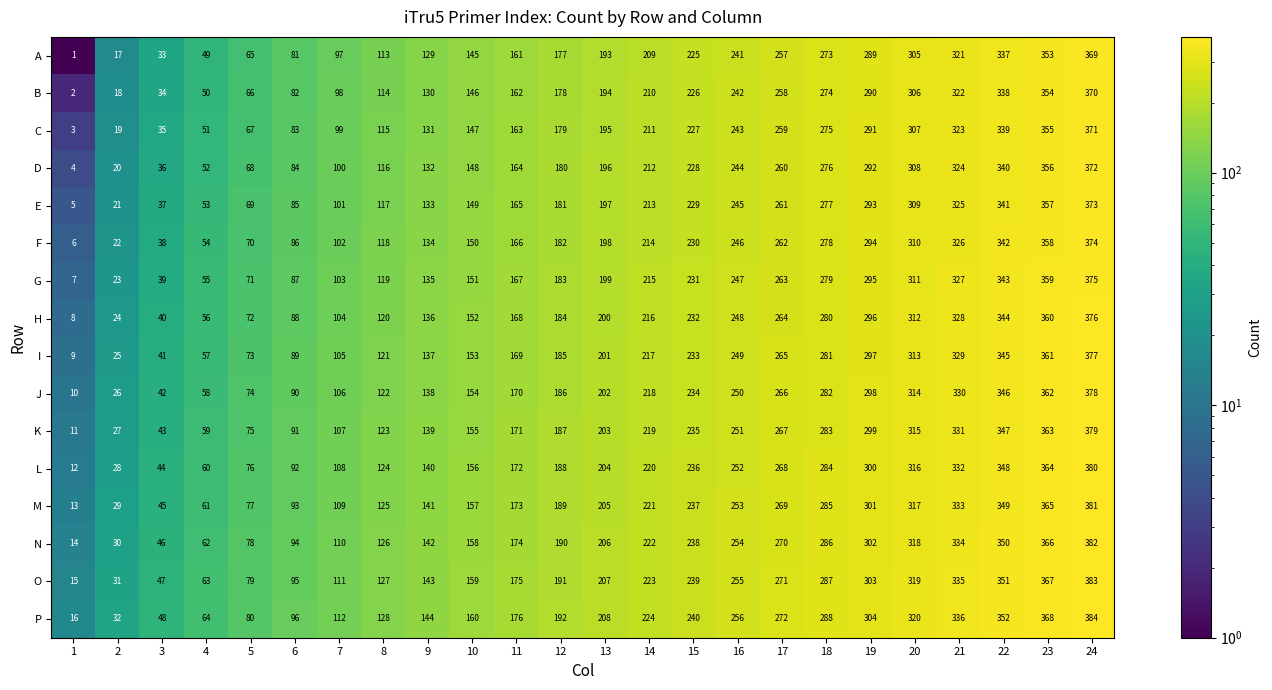

What is the difference between the N values at 17 and 16?

16